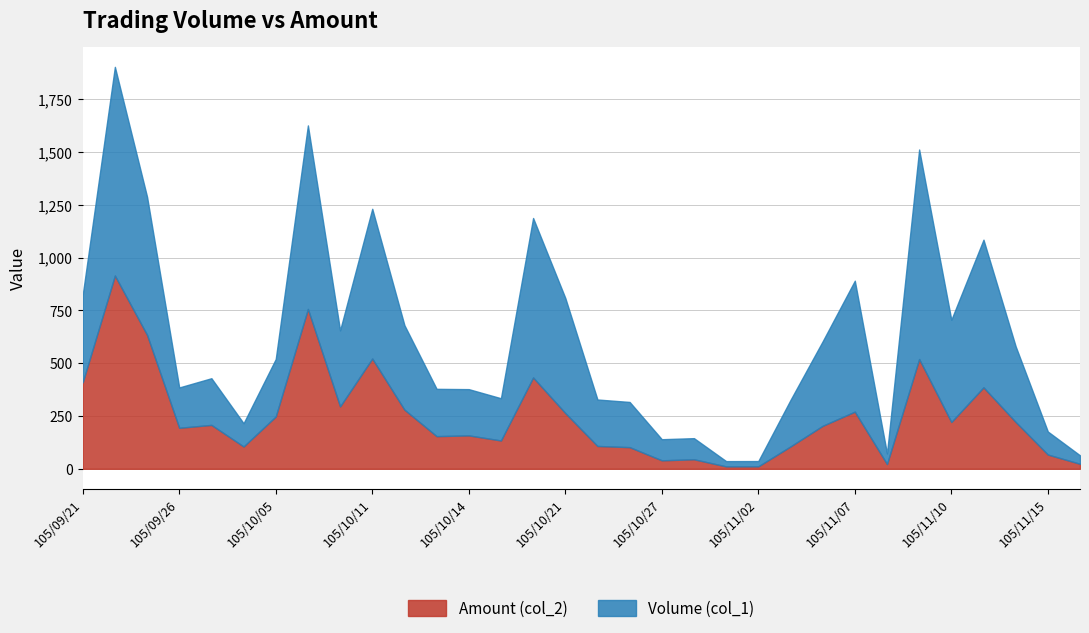

What is the highest value of the Amount (col_2) series?

914.9